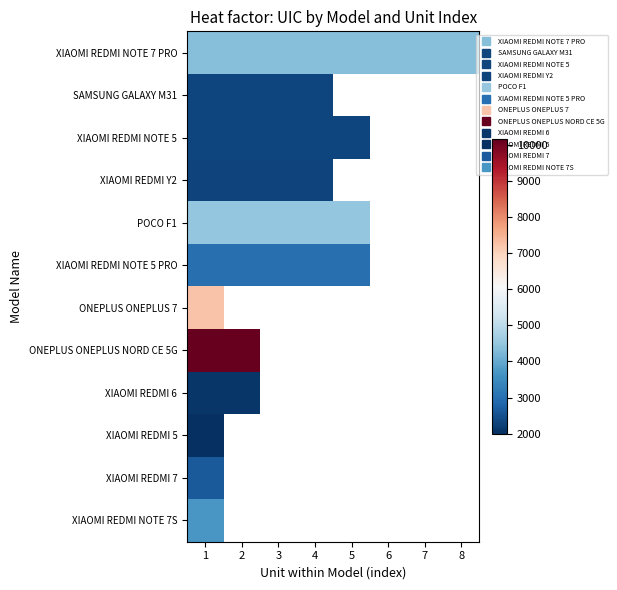

List the series in order of their peak value, lowest first.

XIAOMI REDMI 5, XIAOMI REDMI 6, XIAOMI REDMI Y2, SAMSUNG GALAXY M31, XIAOMI REDMI NOTE 5, XIAOMI REDMI 7, XIAOMI REDMI NOTE 5 PRO, XIAOMI REDMI NOTE 7S, XIAOMI REDMI NOTE 7 PRO, POCO F1, ONEPLUS ONEPLUS 7, ONEPLUS ONEPLUS NORD CE 5G